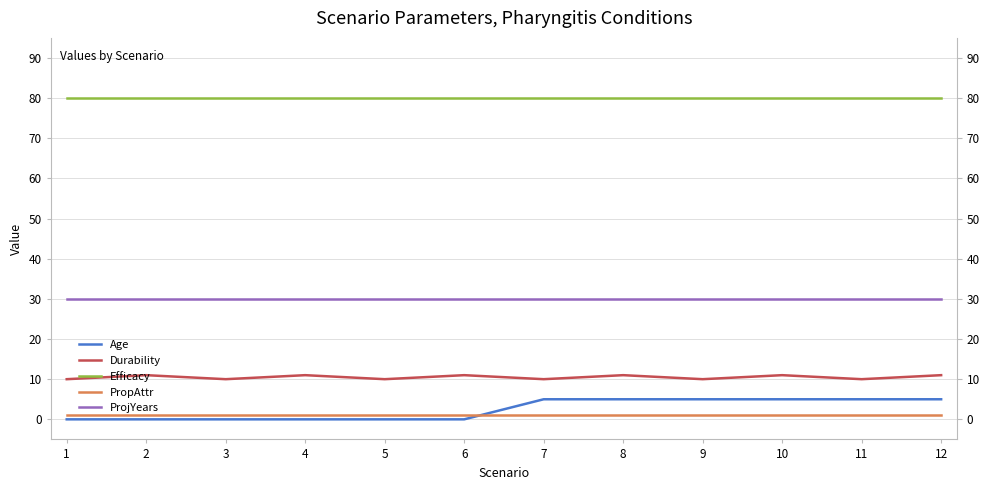

Count the number of data series in this chart.

5